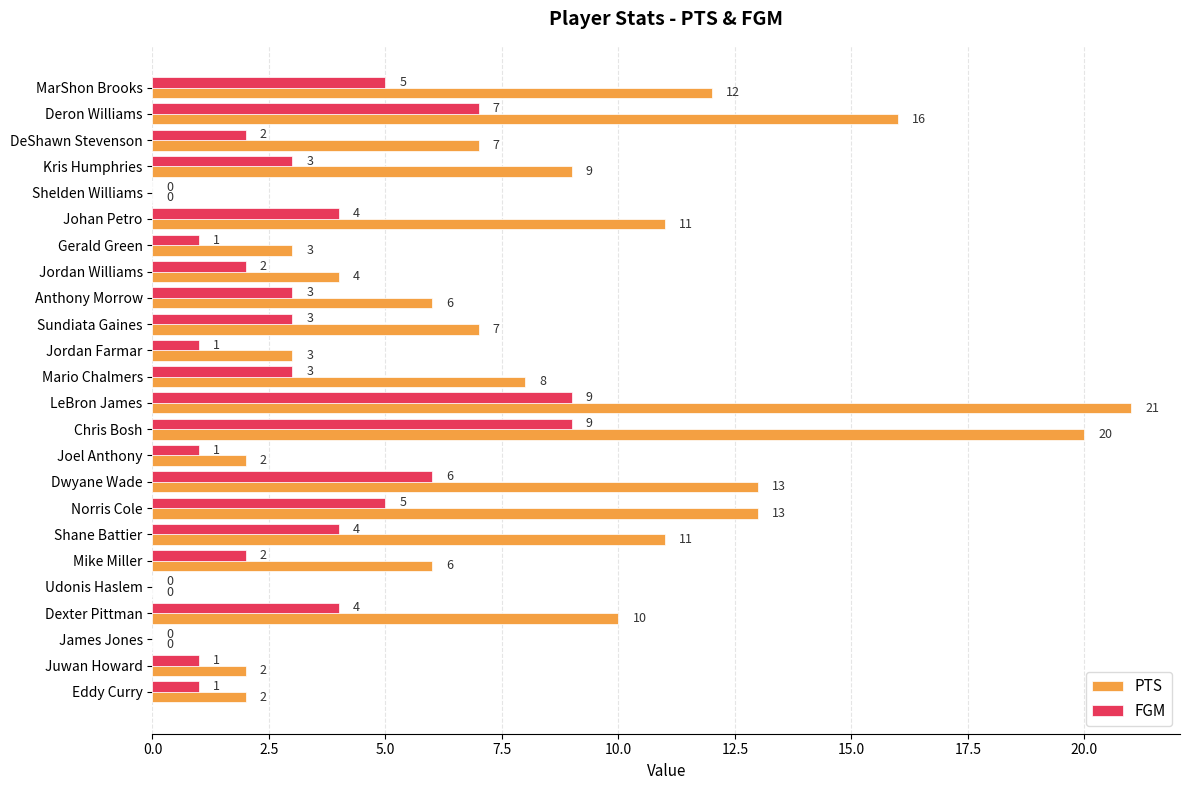

The value of PTS at Dwyane Wade is 13. True or false?

True